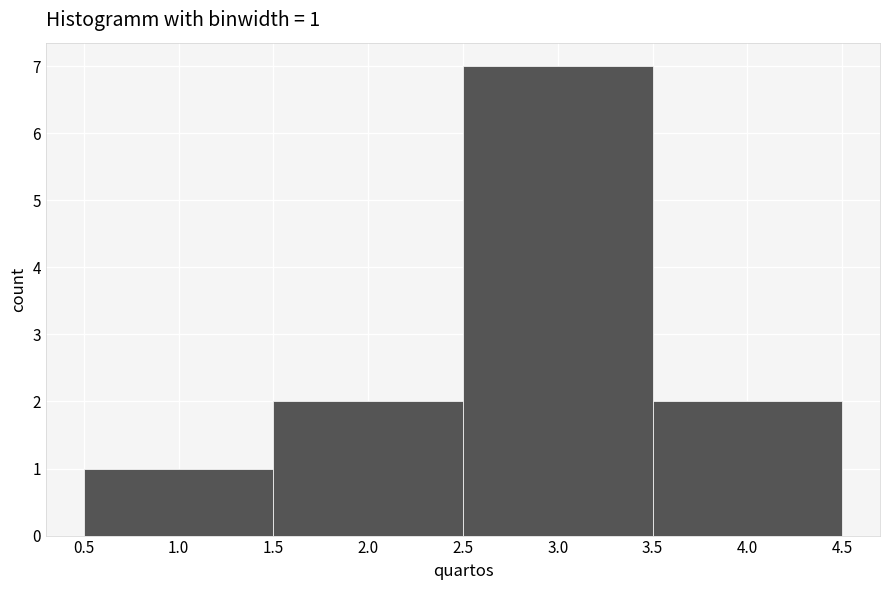

Which range on the x-axis has the tallest bar?

2.5 to 3.5